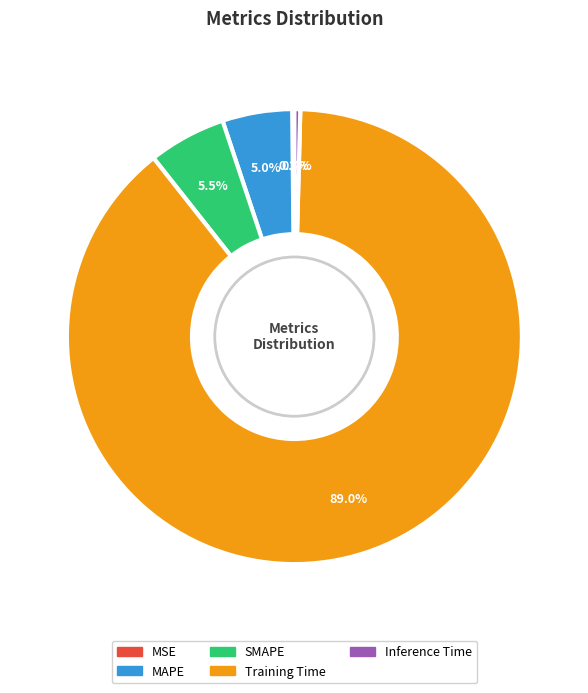

Which slice is the largest?

Training Time